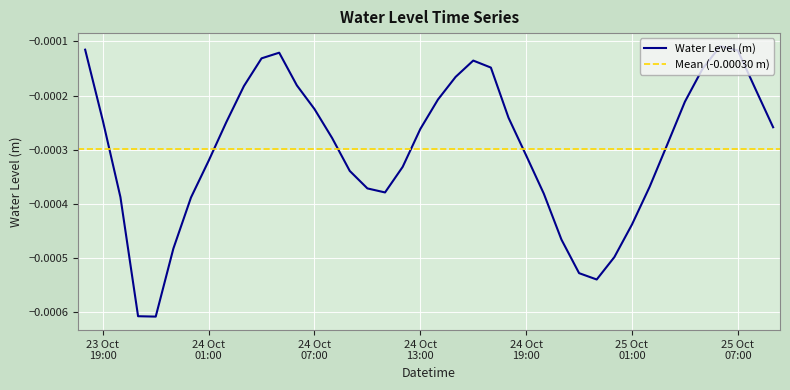

How many data points does each series have?

40